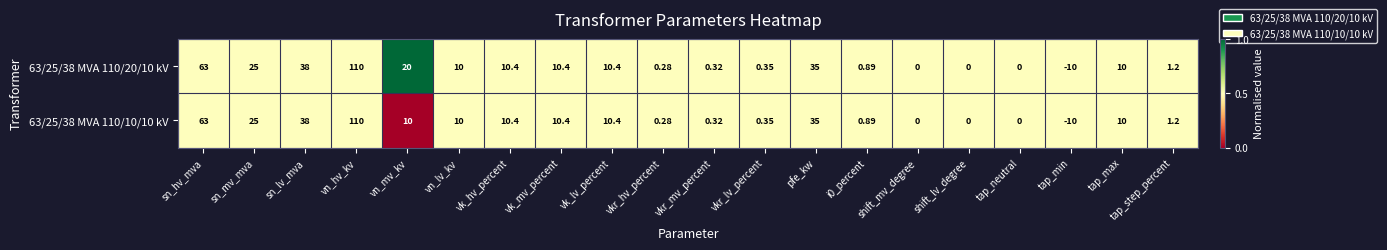

Which category has the highest value in the 63/25/38 MVA 110/10/10 kV series?

vn_hv_kv